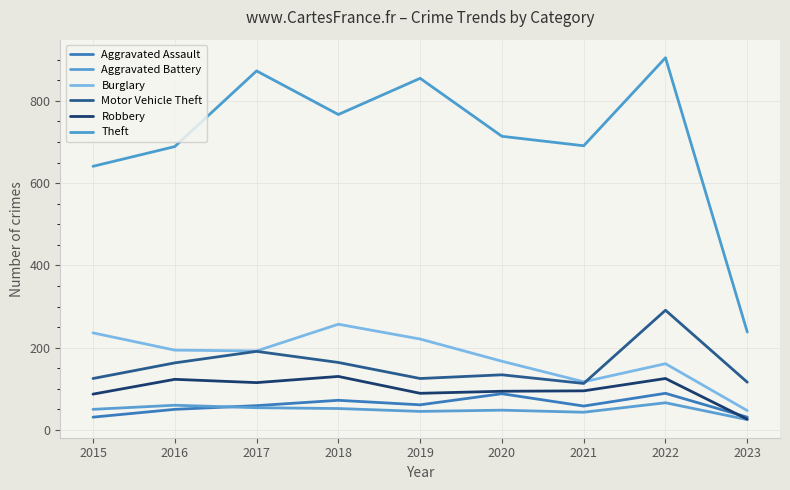

Is it true that Theft equals 855 at 2019?

True